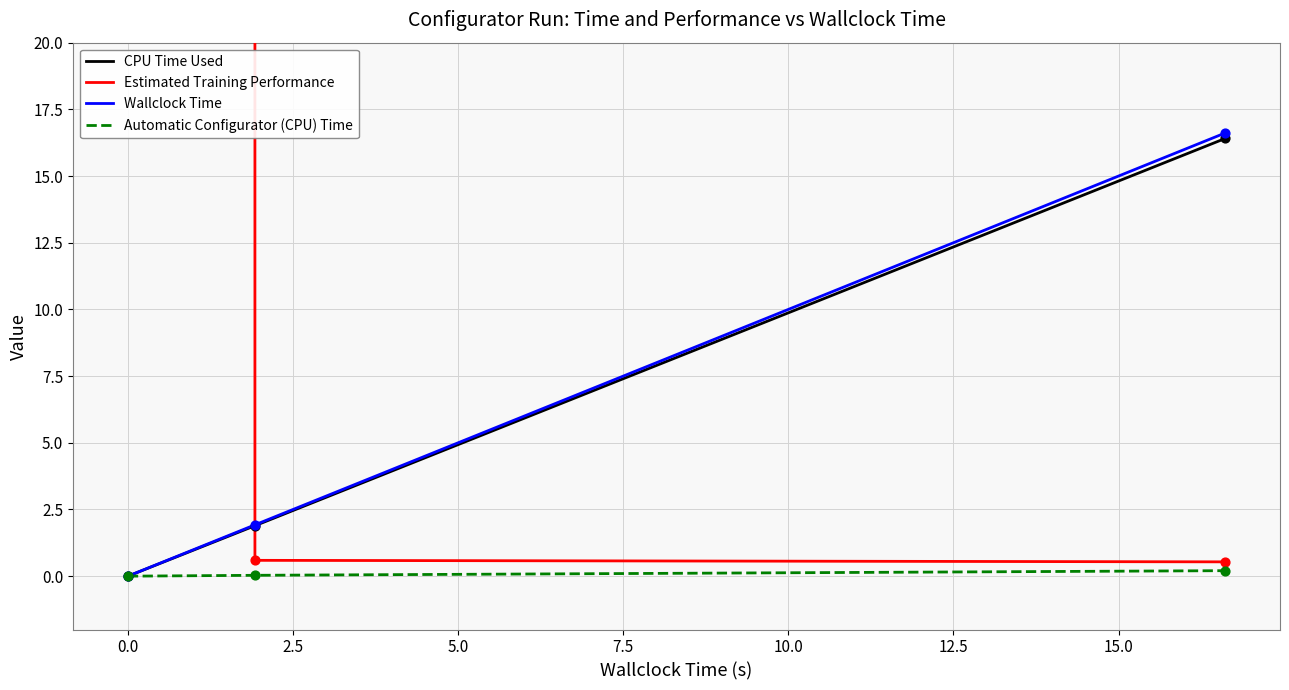

At how many categories does at least one series exceed 892942761?

1